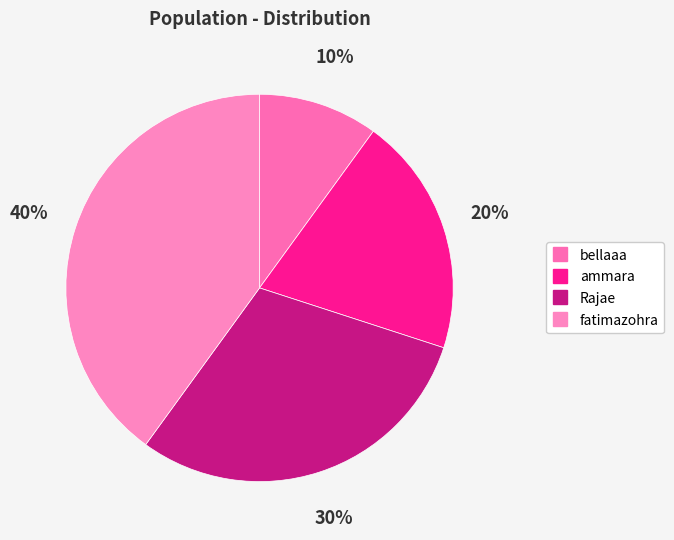

Is it true that Rajae is 45% of the pie?

False